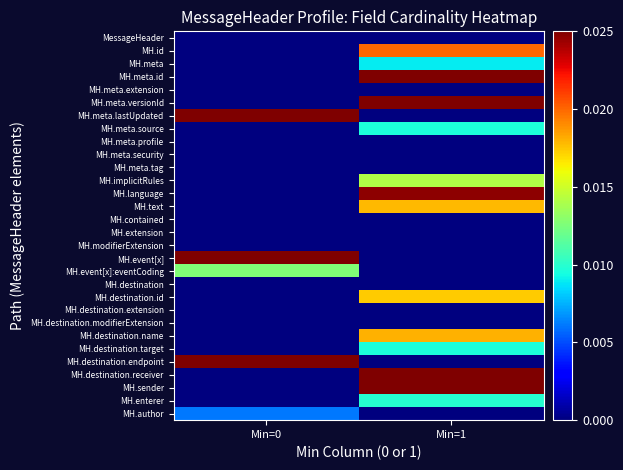

At Min=0, list the series in order from smallest to largest.

MessageHeader, MH.id, MH.meta, MH.meta.id, MH.meta.extension, MH.meta.versionId, MH.meta.source, MH.meta.profile, MH.meta.security, MH.meta.tag, MH.implicitRules, MH.language, MH.text, MH.contained, MH.extension, MH.modifierExtension, MH.destination, MH.destination.id, MH.destination.extension, MH.destination.modifierExtension, MH.destination.name, MH.destination.target, MH.destination.receiver, MH.sender, MH.enterer, MH.author, MH.event[x]:eventCoding, MH.meta.lastUpdated, MH.event[x], MH.destination.endpoint